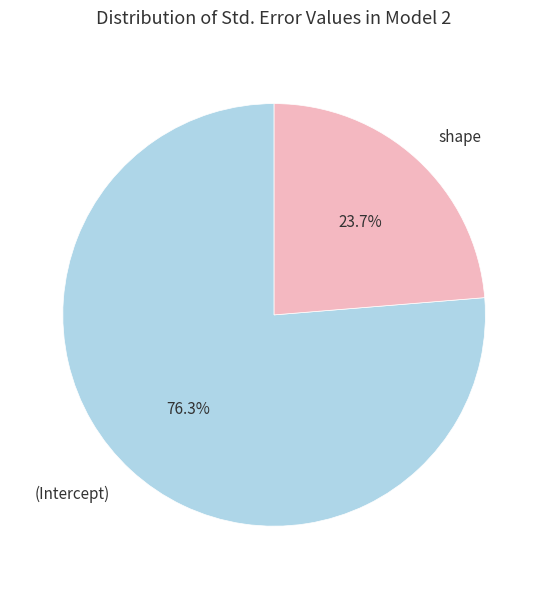

The (Intercept) slice represents 76% of the pie. True or false?

True